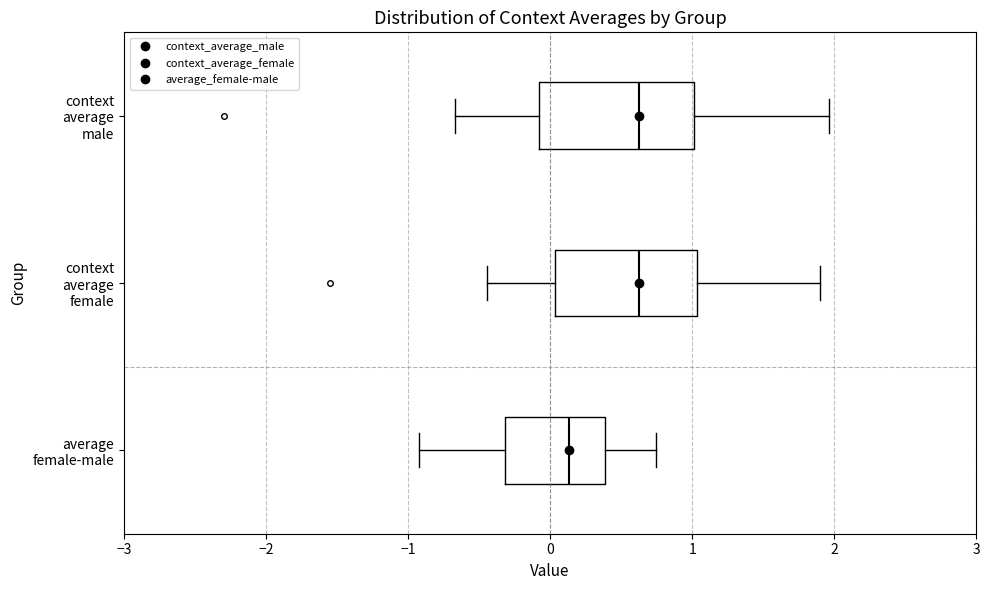

Comparing the boxes themselves (not the whiskers), which one is the widest?

context average male